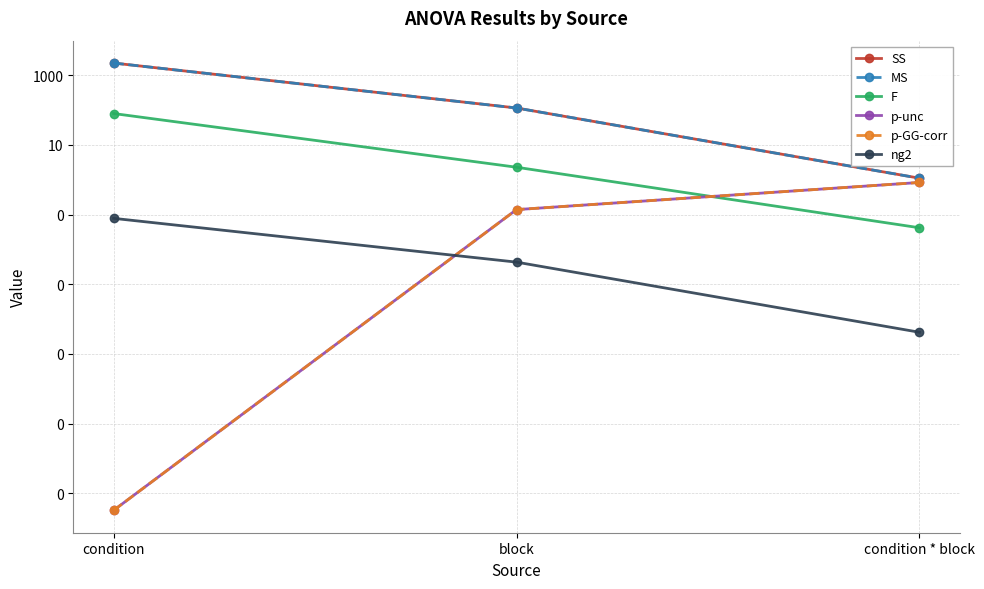

Between condition and condition * block, which series saw the biggest shift?

SS